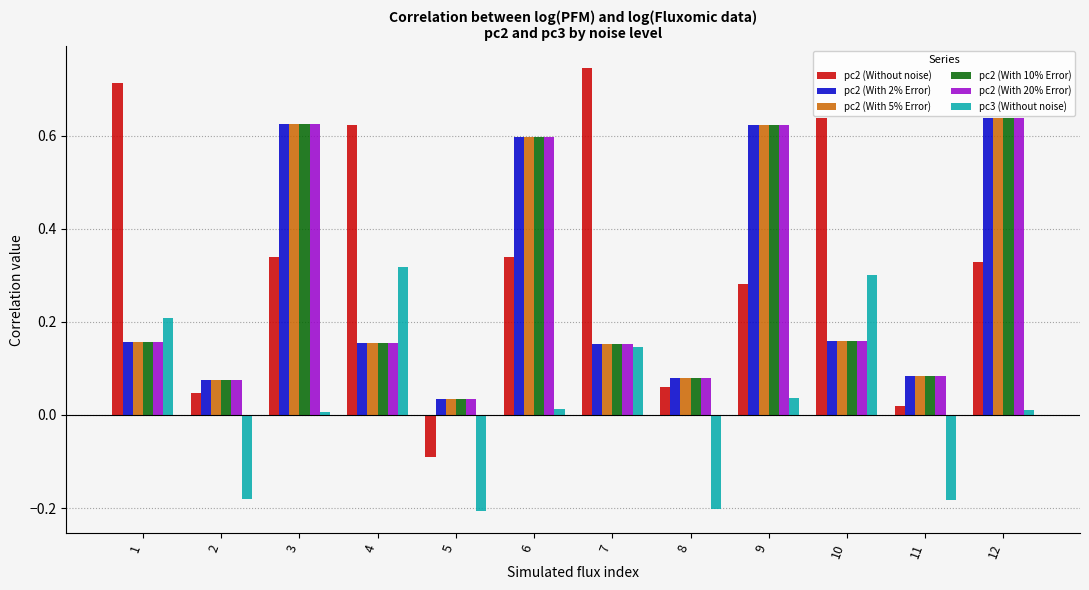

Which category has the lowest value in the pc2 (With 2% Error) series?

5